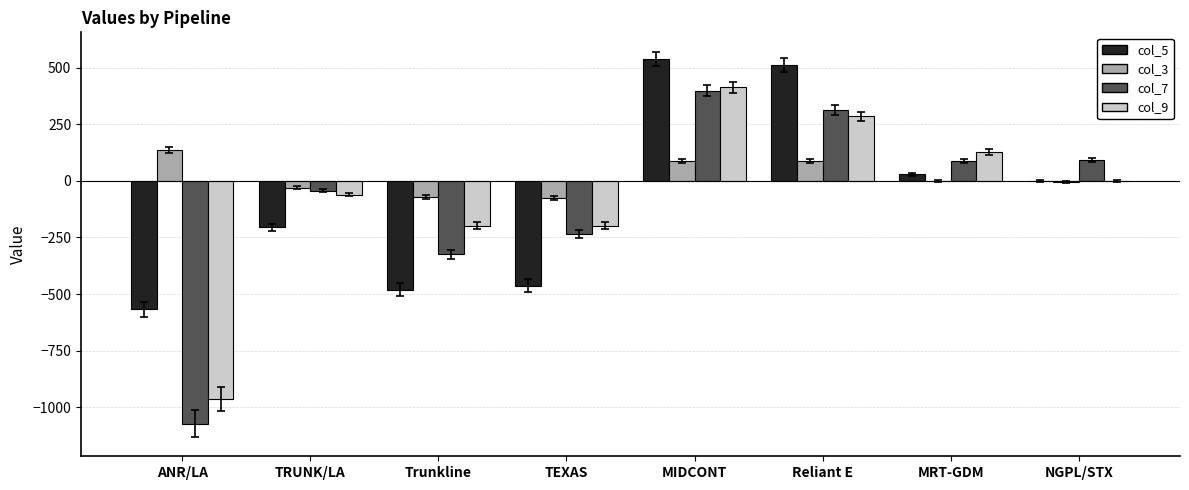

Which category has the highest value in the col_9 series?

MIDCONT